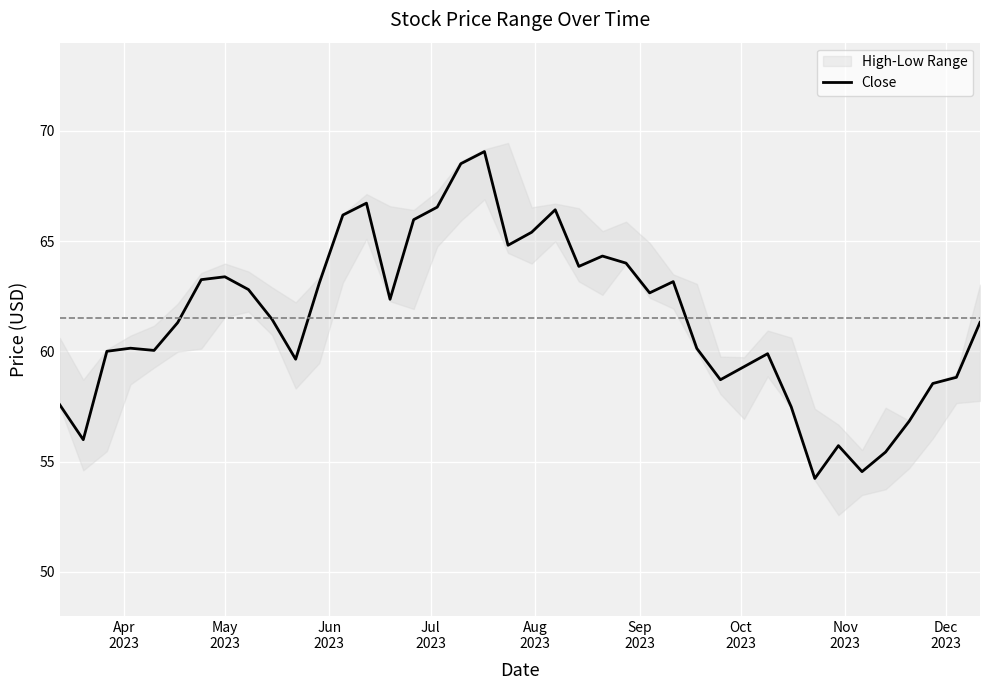

How many values exceed 61?

22